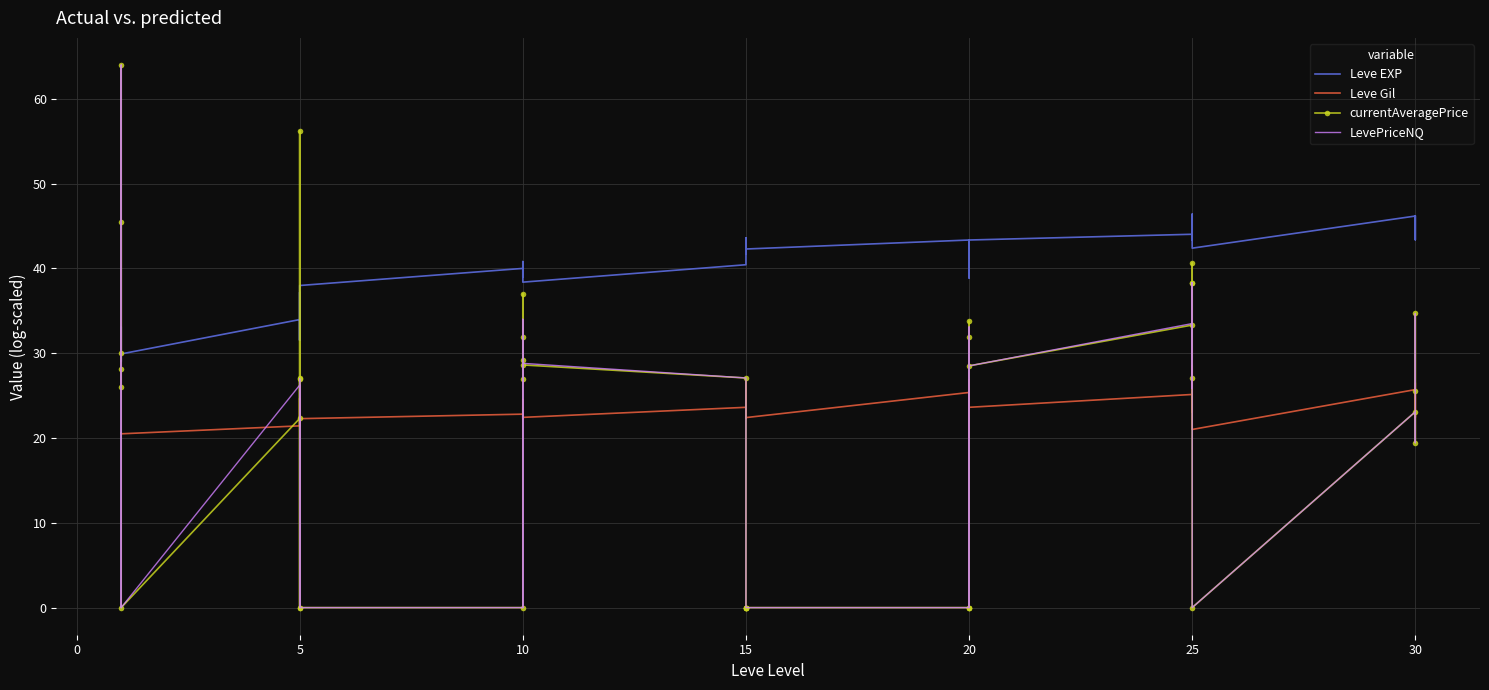

Which series has the largest total across all categories?

Leve EXP